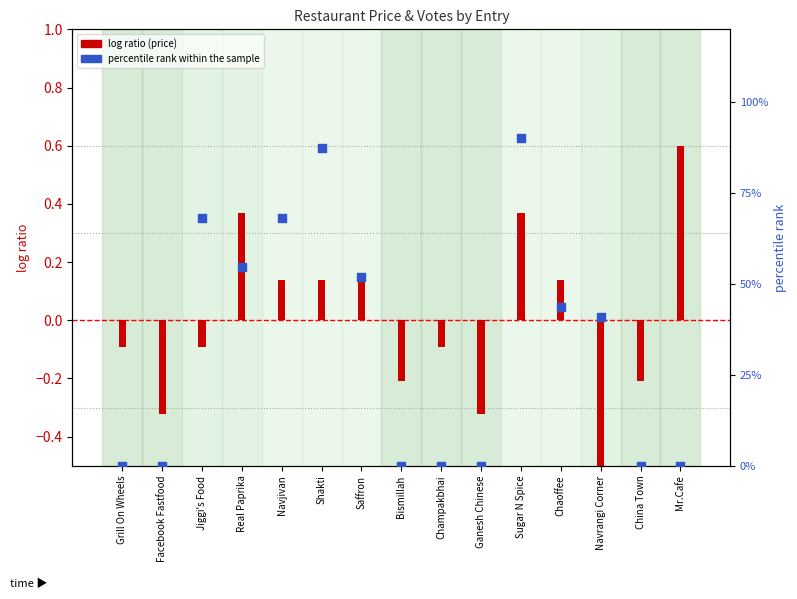

What are all the series names shown in the legend?

log ratio (price), percentile rank within the sample